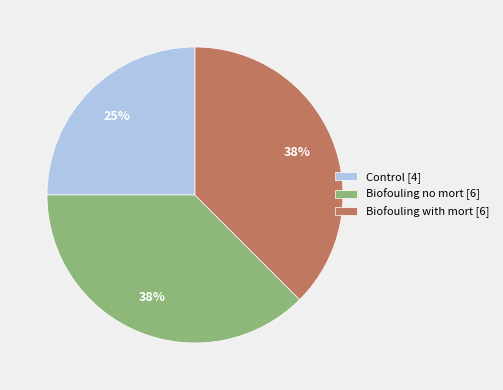

Which category has the smallest portion of the pie?

Control [4]